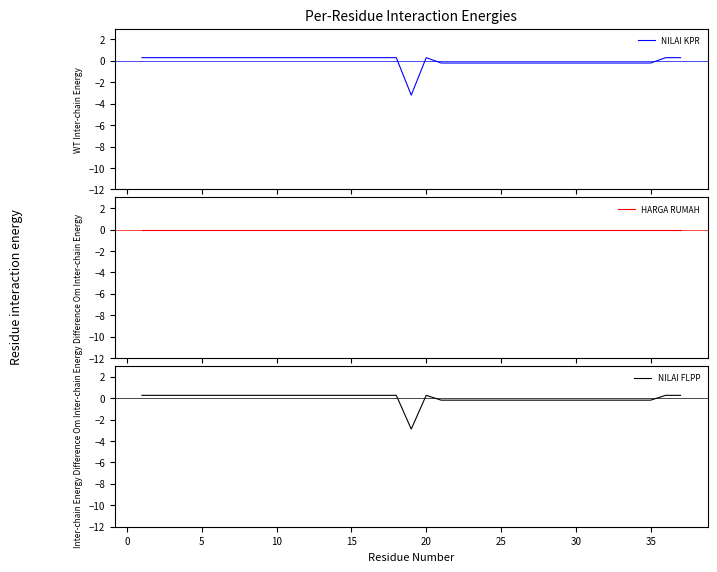

True or false: NILAI FLPP has more than 1 interior local peaks.

False